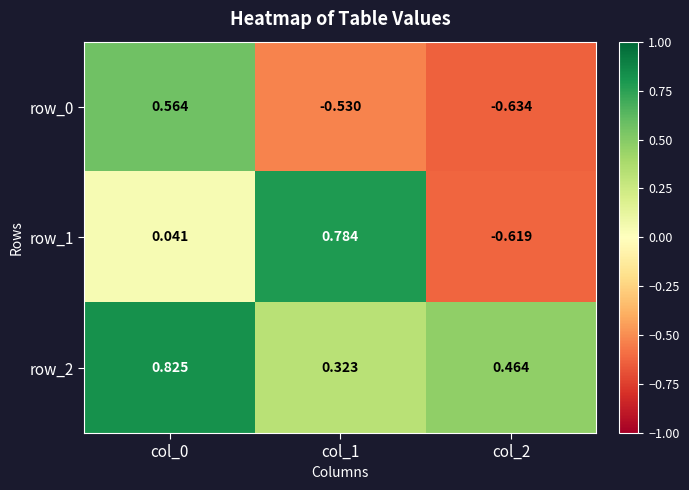

Is the value of row_2 at col_0 greater than the value of row_1 at col_0?

Yes